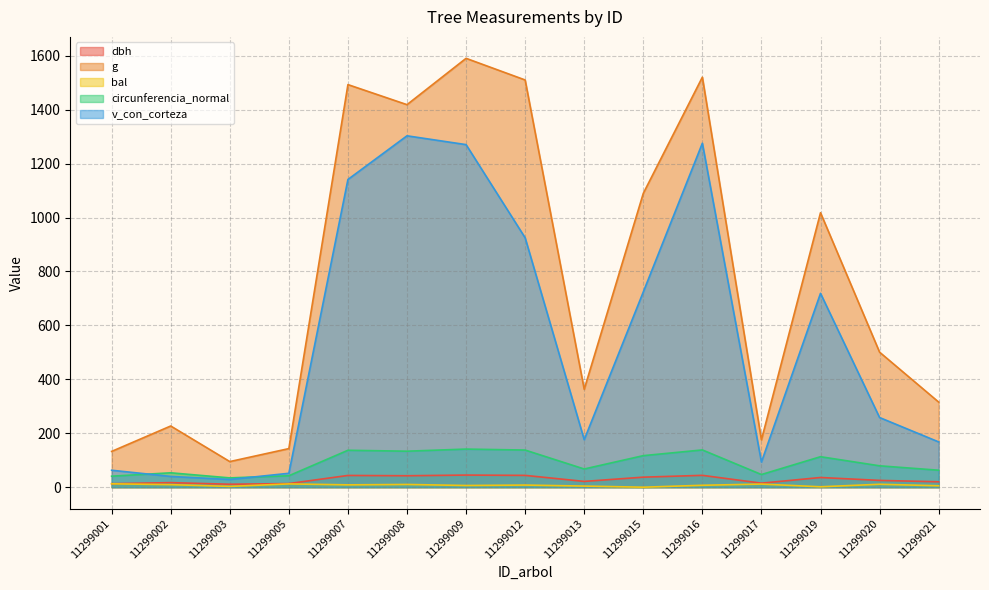

How many lines are shown in the chart?

5